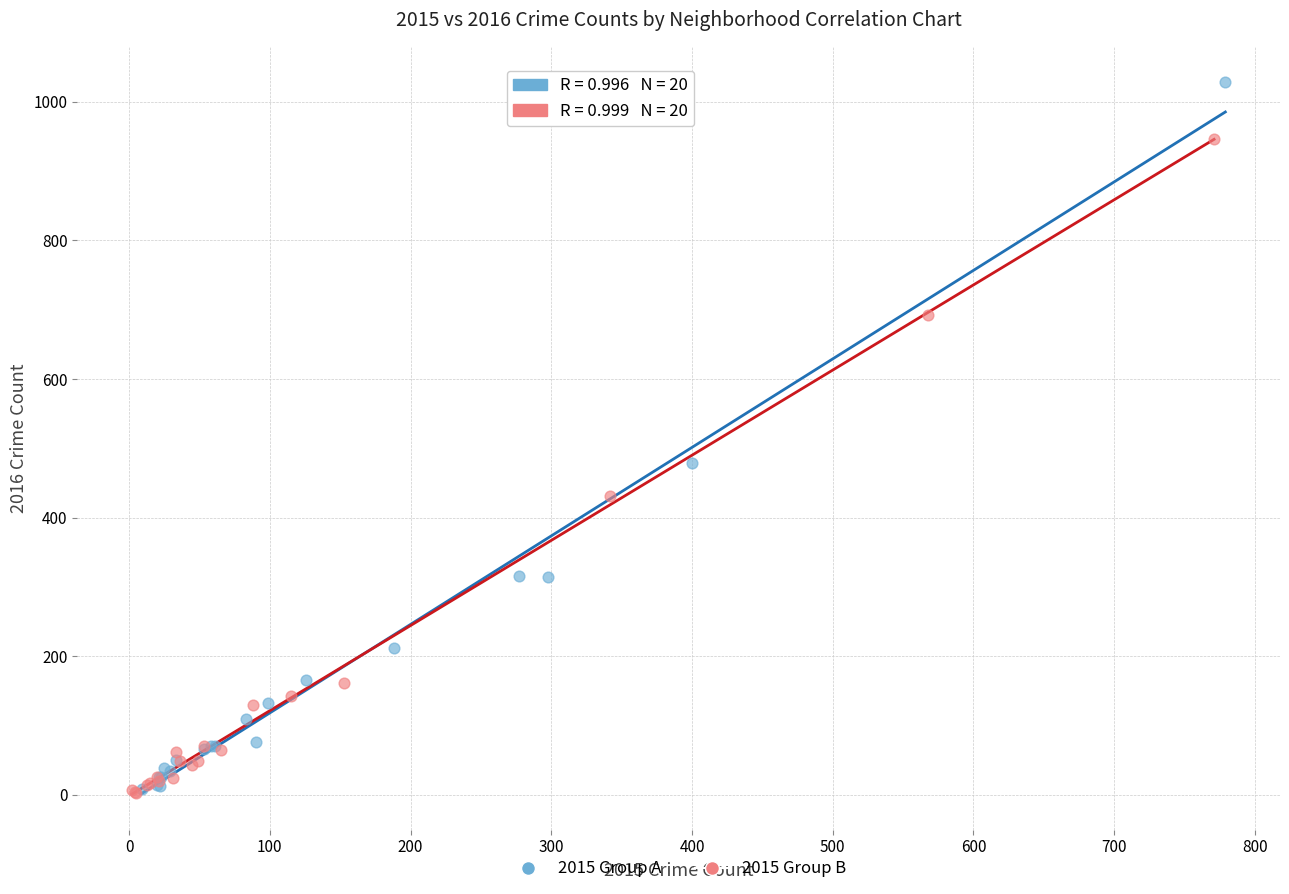

Which series has the largest Y range (max minus min)?

2015 Group A